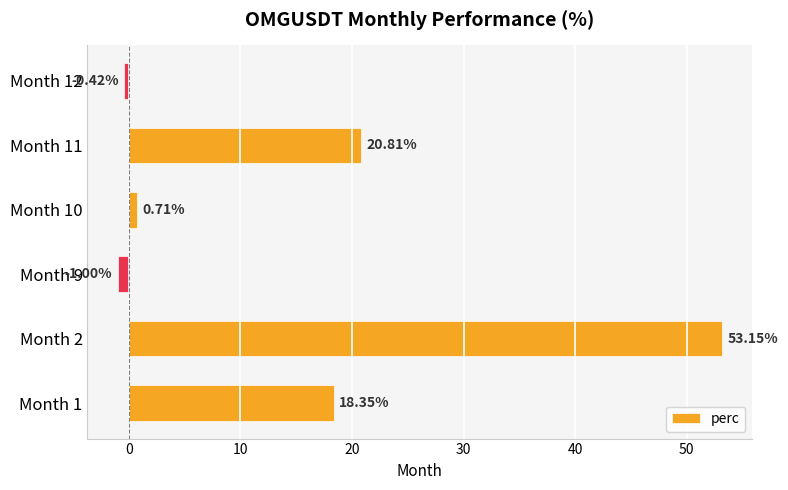

What is the difference between the second highest and second lowest values?

21.2